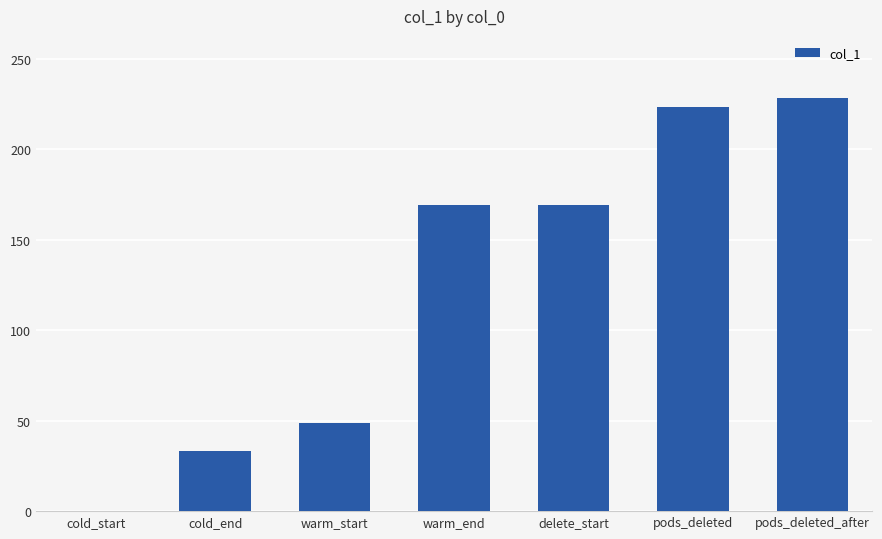

What is the approximate value at delete_start?

169.5